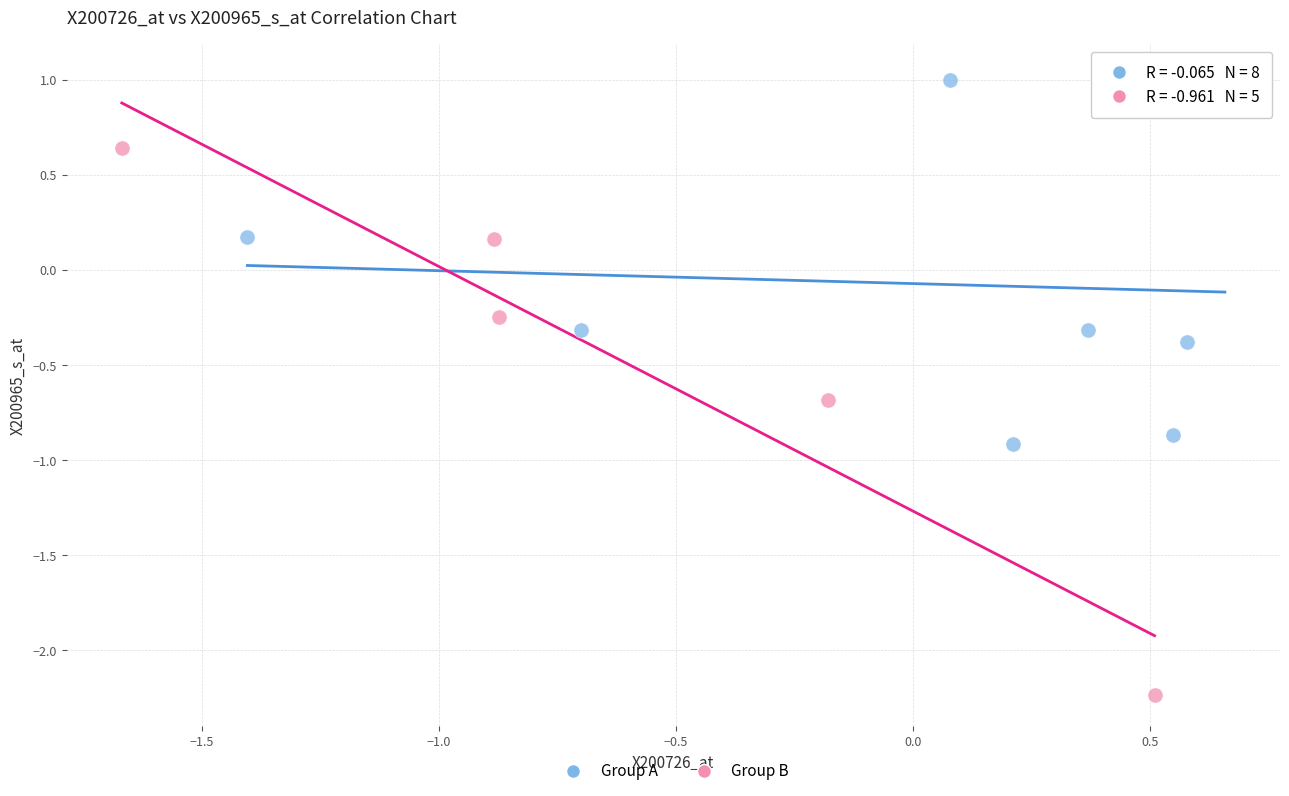

What are all the series names shown in the legend?

Group A, Group B